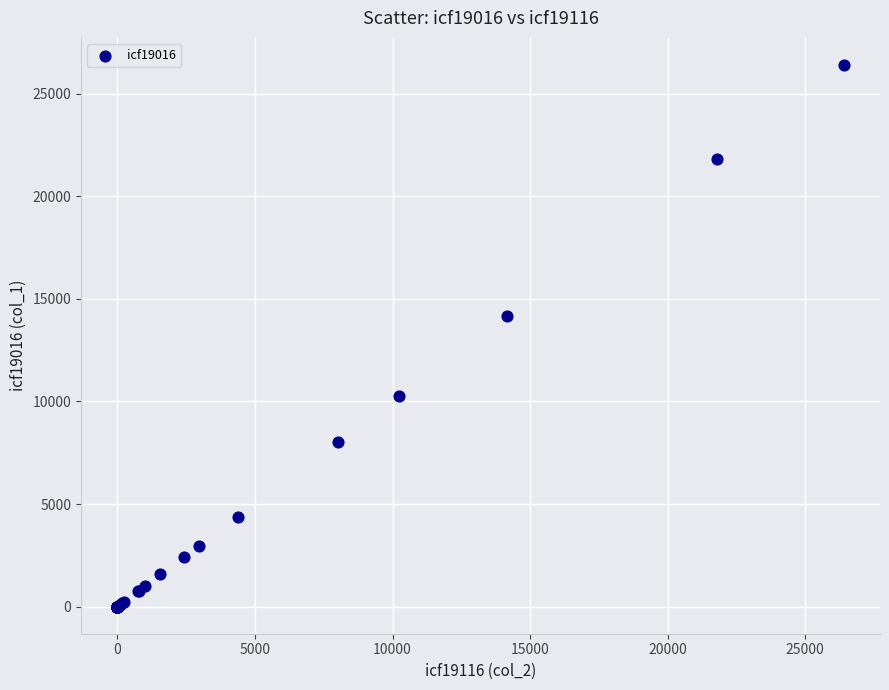

What Y value in the scatter plot is closest to 13198?

14150.0